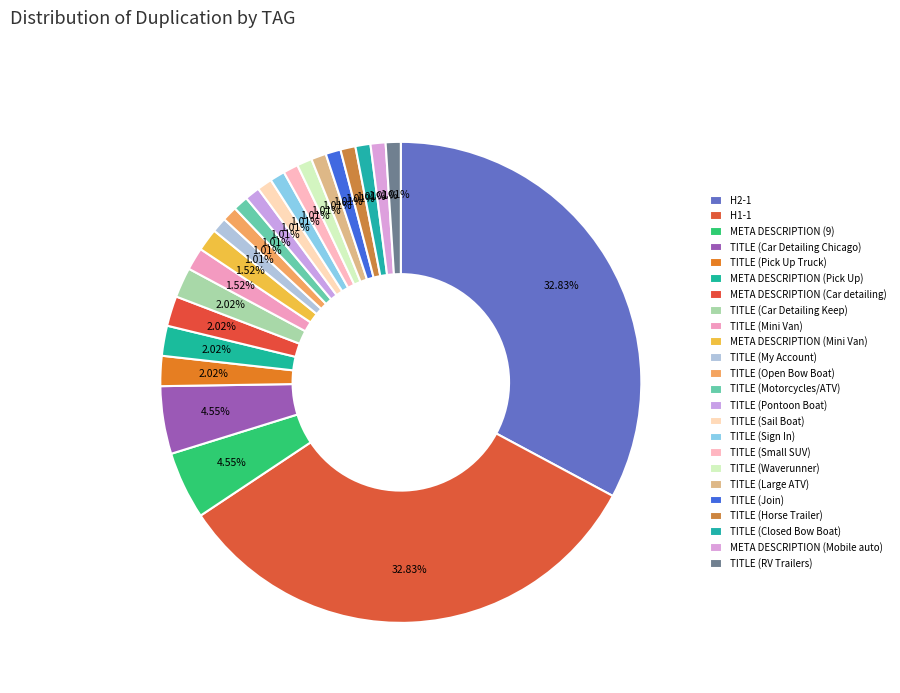

Count the number of slices in the pie.

24